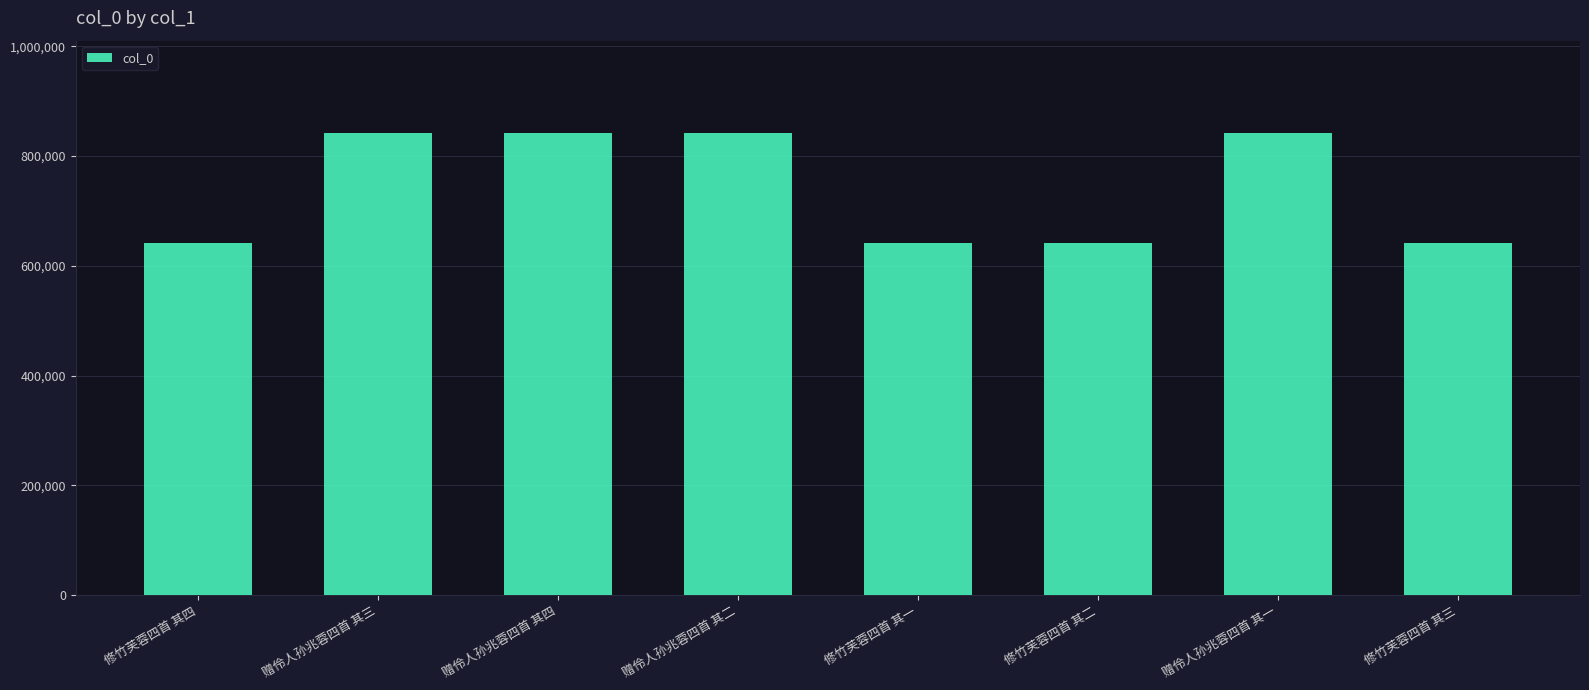

What is the difference between the maximum and minimum values?

199878